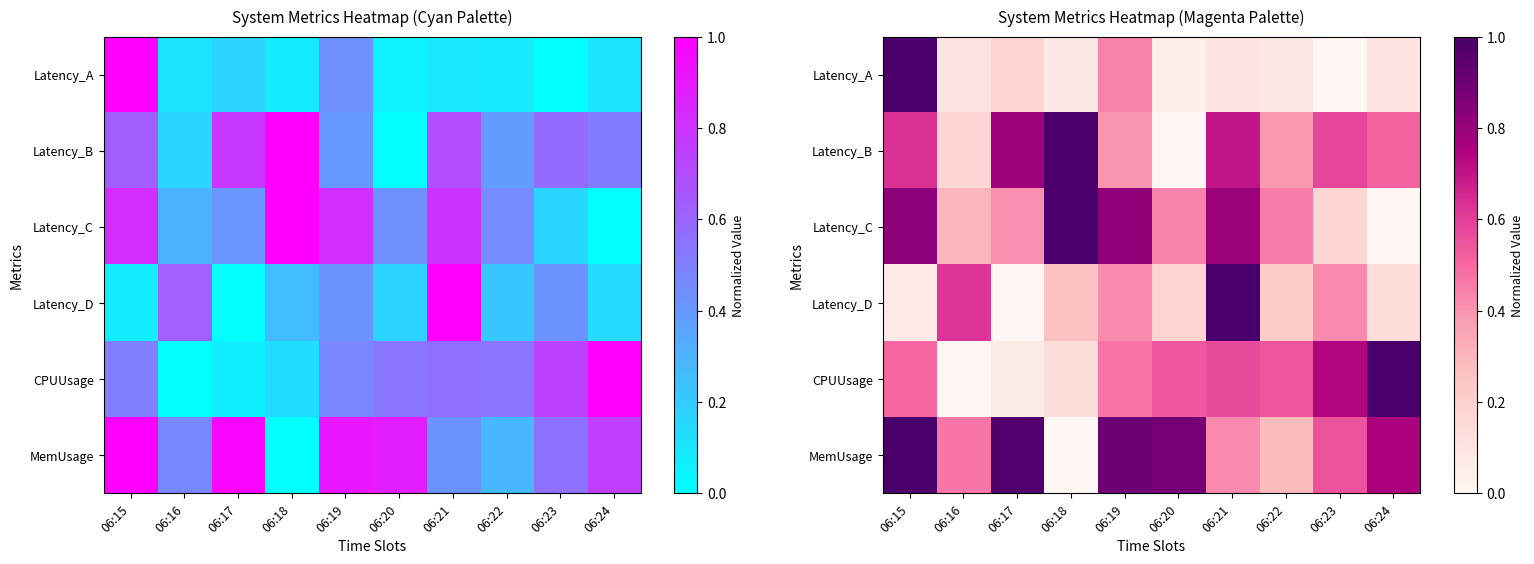

What is the difference between the highest and lowest values at 06:18?

1.0